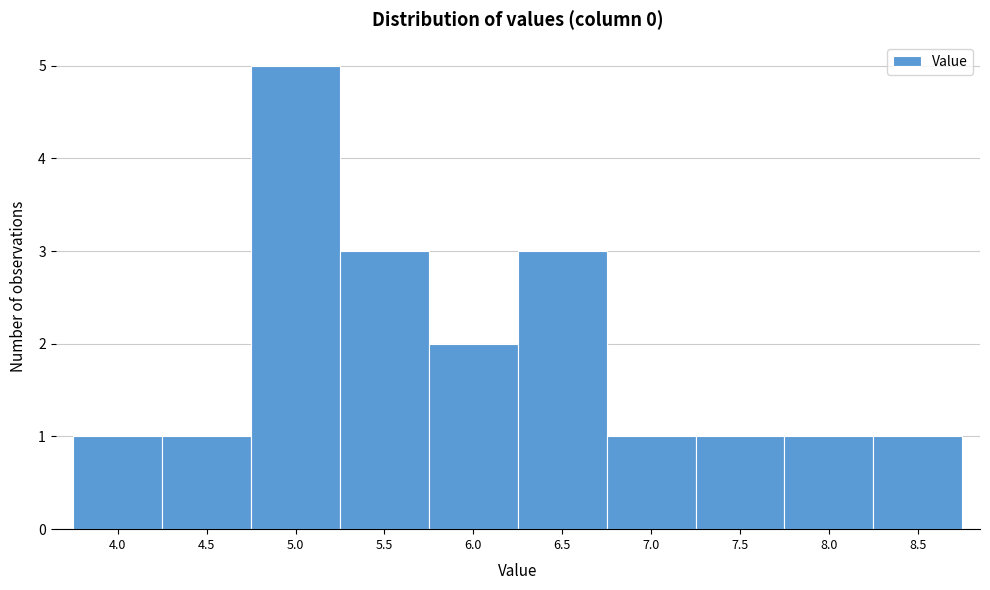

Reading left to right, list all the values displayed in this chart.

4.0=1	4.5=1	5.0=5	5.5=3	6.0=2	6.5=3	7.0=1	7.5=1	8.0=1	8.5=1